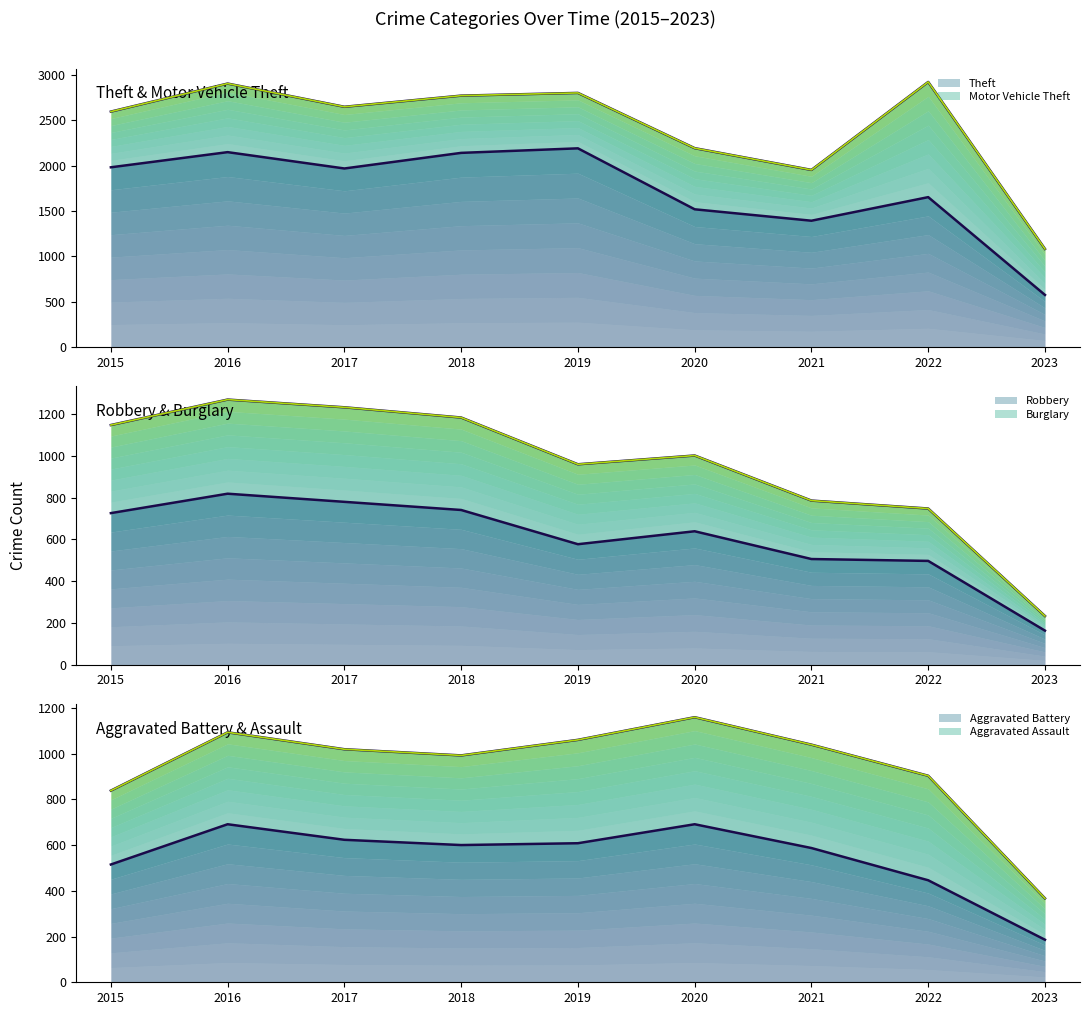

Rank the categories by Theft value from lowest to highest.

2023, 2021, 2020, 2022, 2017, 2015, 2018, 2016, 2019